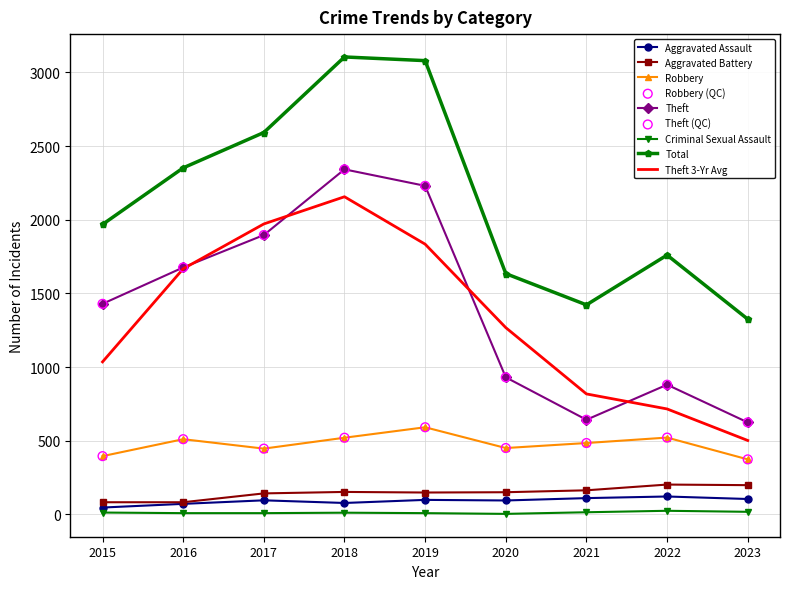

At how many categories does at least one series exceed 2057?

4